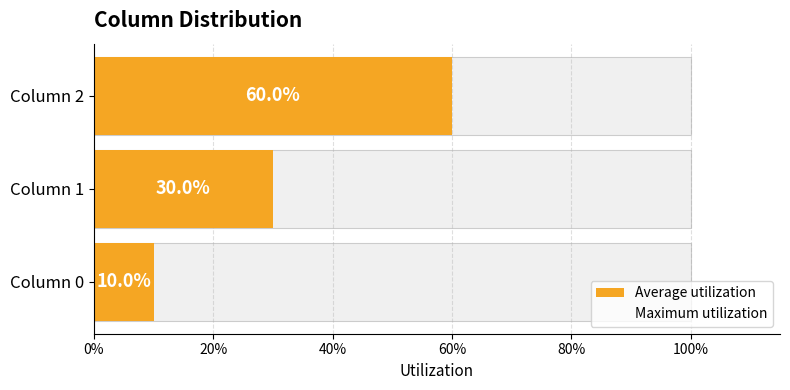

Which series has the widest spread of values?

Average utilization